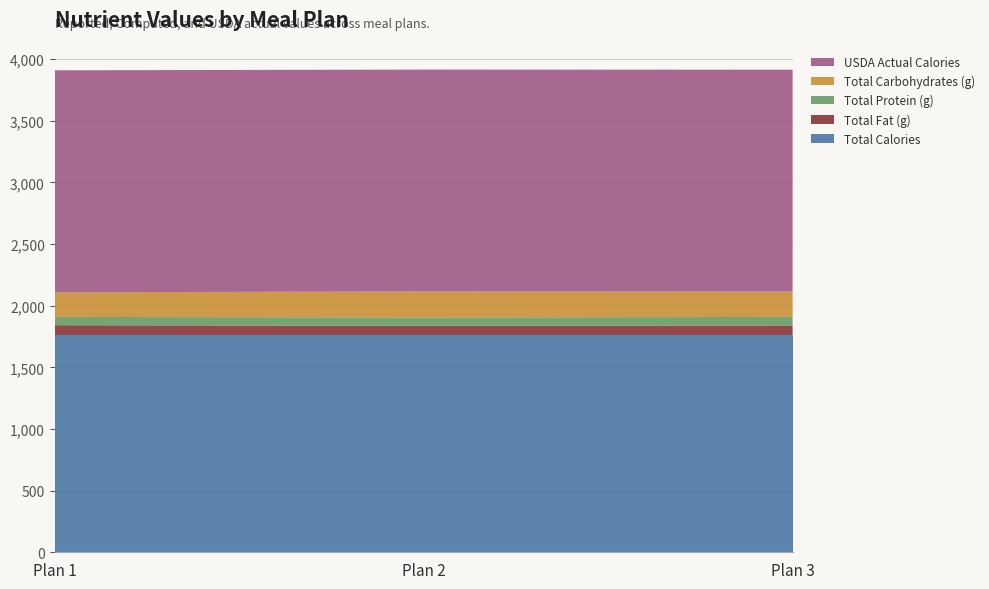

Reading left to right, what are all the values shown in this chart?

Total Calories: 1762	1762	1762
Total Fat (g): 80	75	78
Total Protein (g): 67	68	69
Total Carbohydrates (g): 200	210	205
USDA Actual Calories: 1800	1800	1800